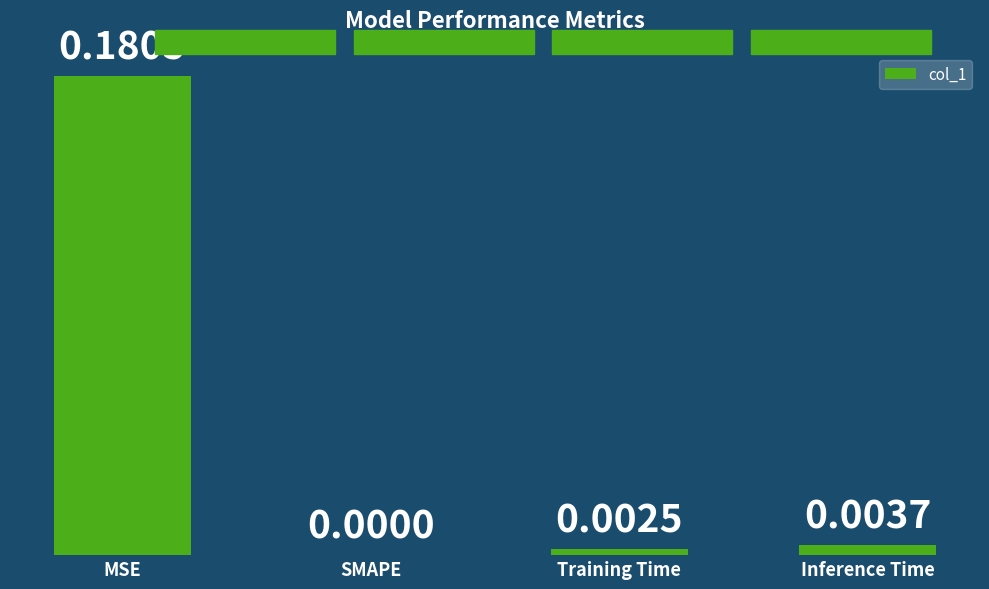

At which label is the value closest to 0?

SMAPE